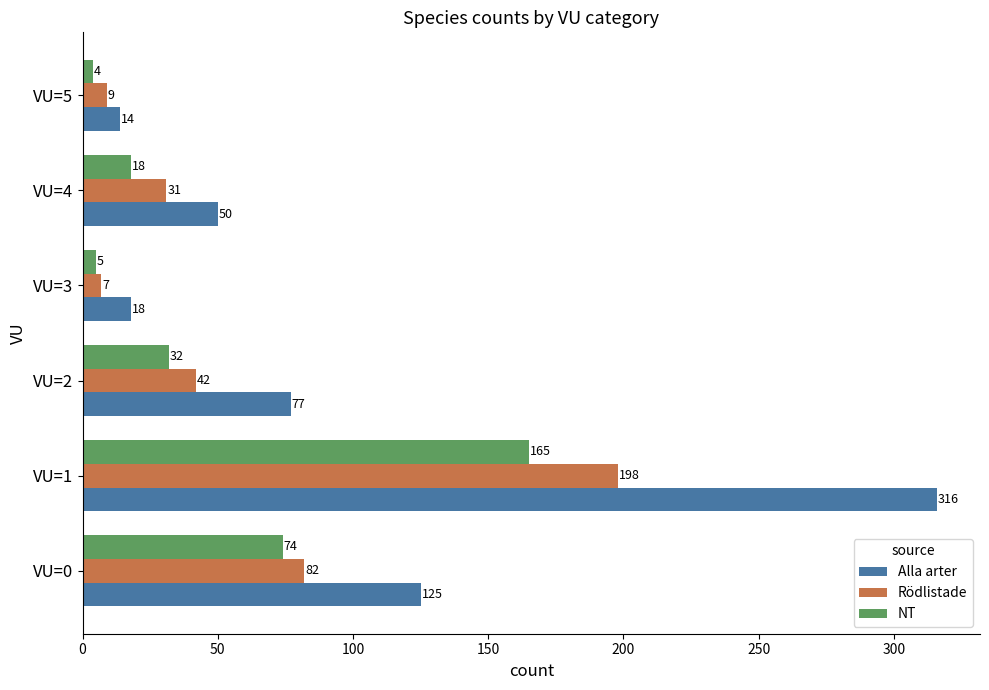

What is the average value of the Rödlistade series?

62